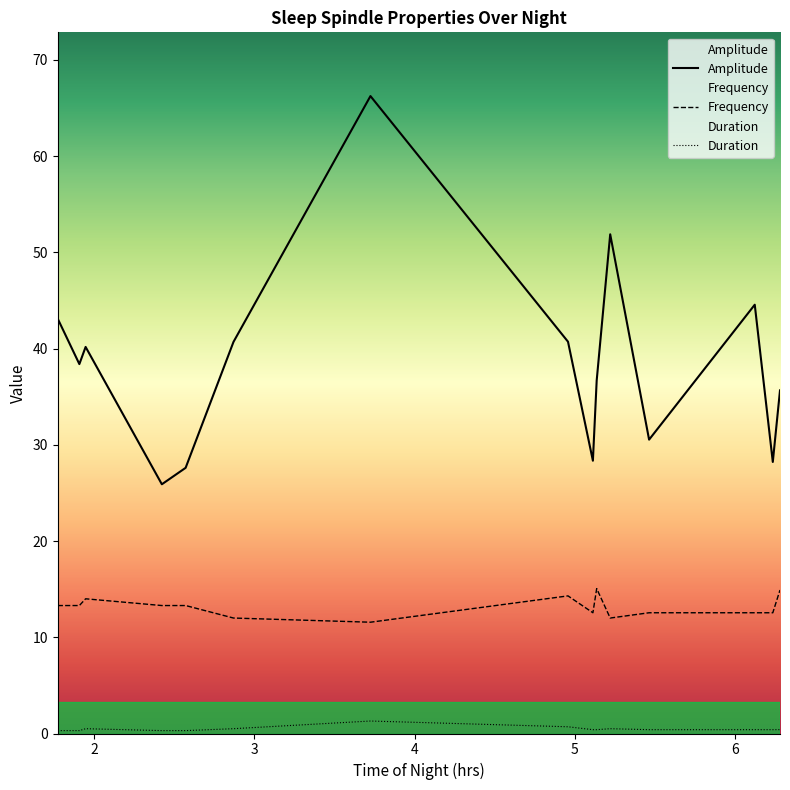

Which series changed the most between 1.908278 and 5.112778?

Amplitude